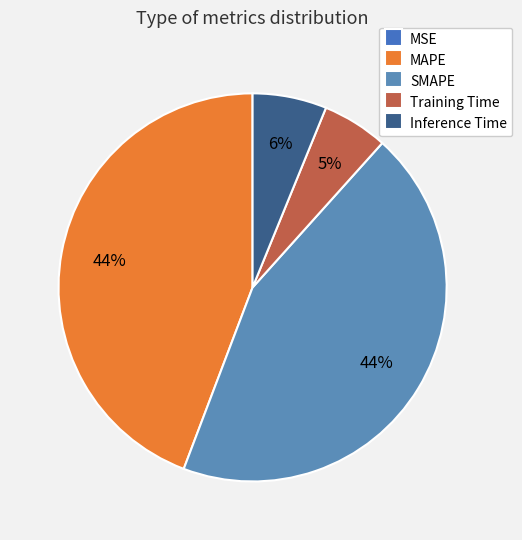

What is the change in value from MSE to Training Time?

+0.1